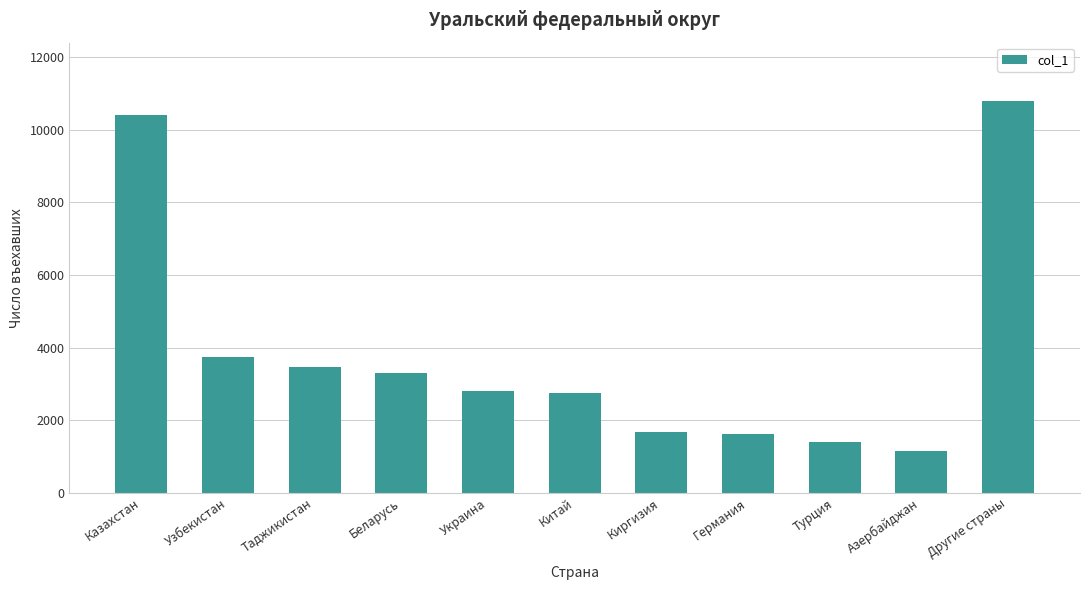

Which label corresponds to the largest value in the chart?

Другие страны